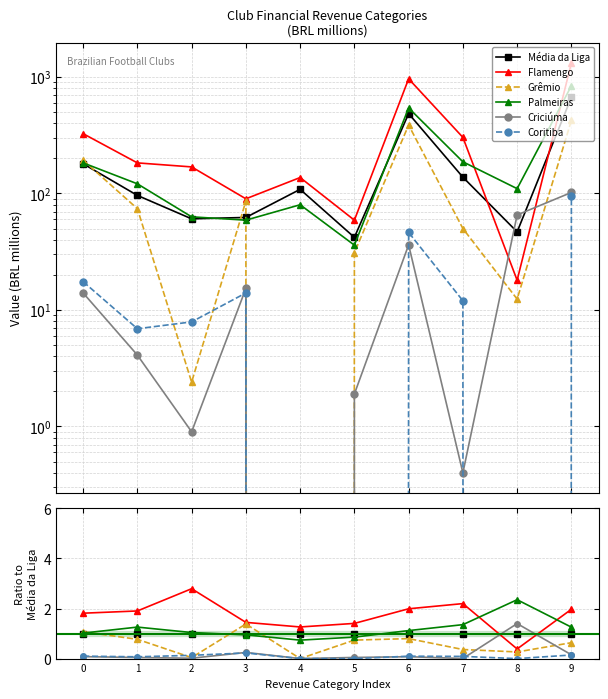

True or false: Grêmio and Flamengo intersect in this chart.

False